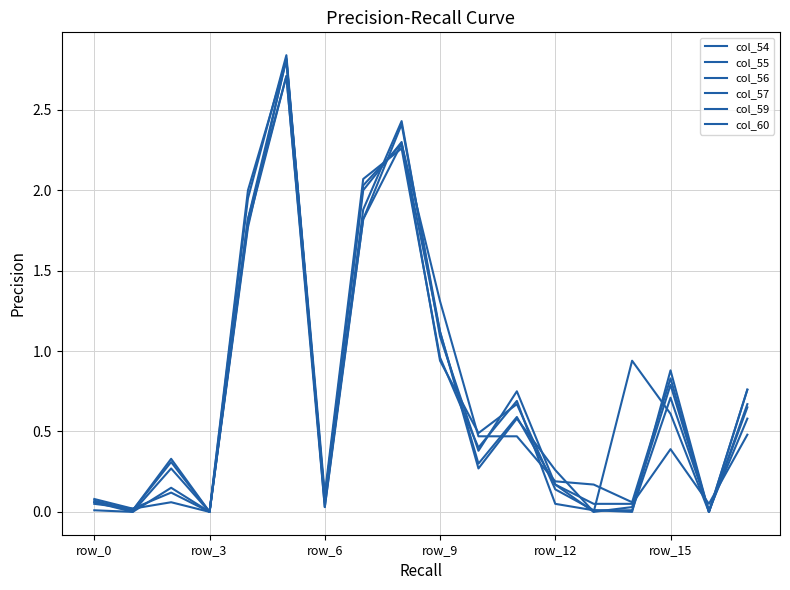

Rank the series by their maximum value, from highest to lowest.

col_59, col_55, col_54, col_60, col_56, col_57